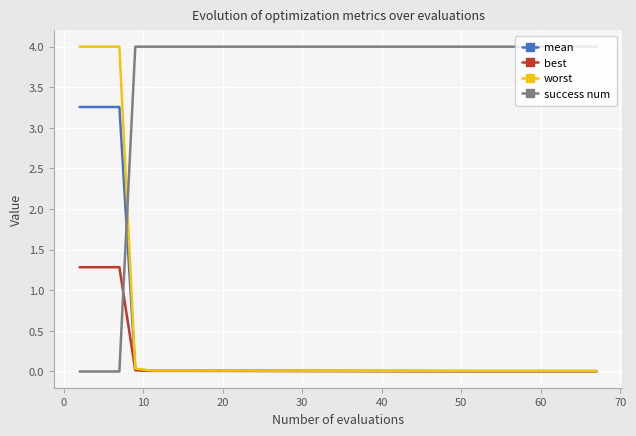

How many lines are shown in the chart?

4